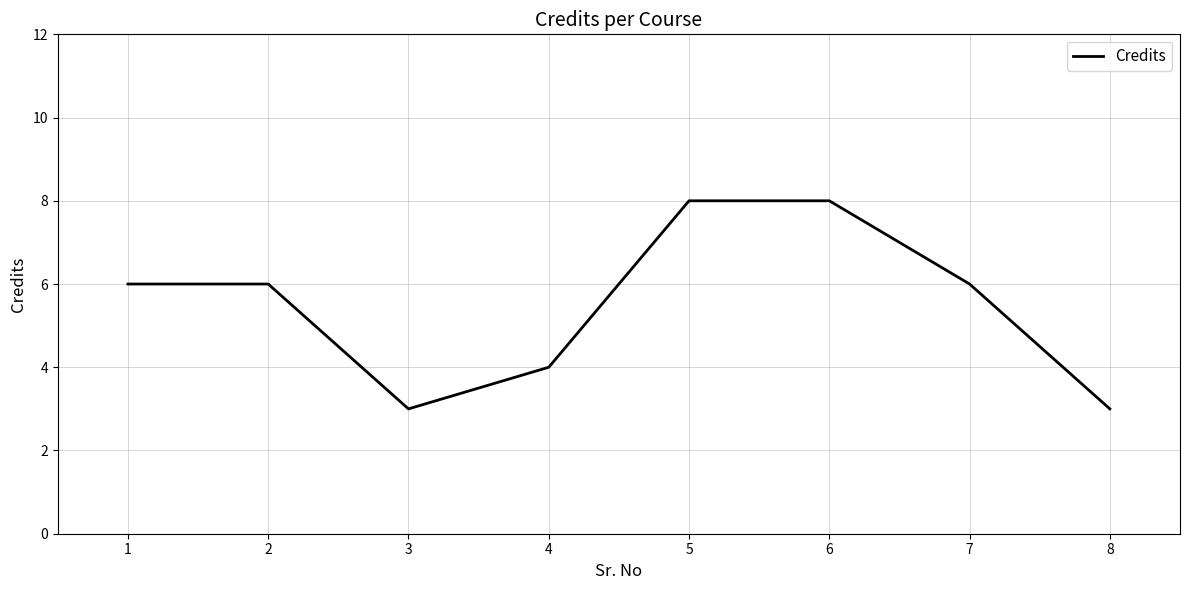

Is it true that the value at 3 is 1?

False